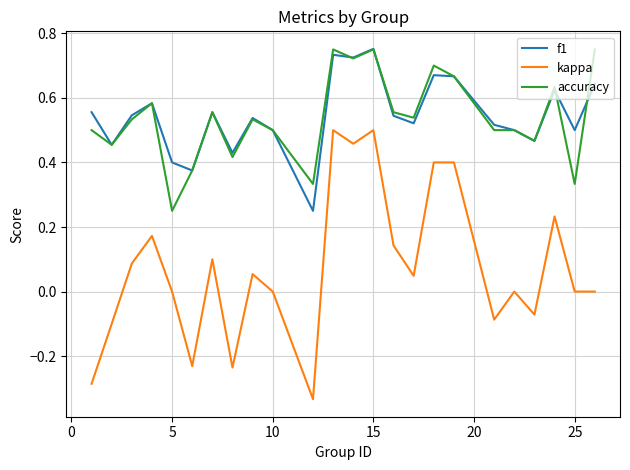

Which series has the widest spread of values?

kappa